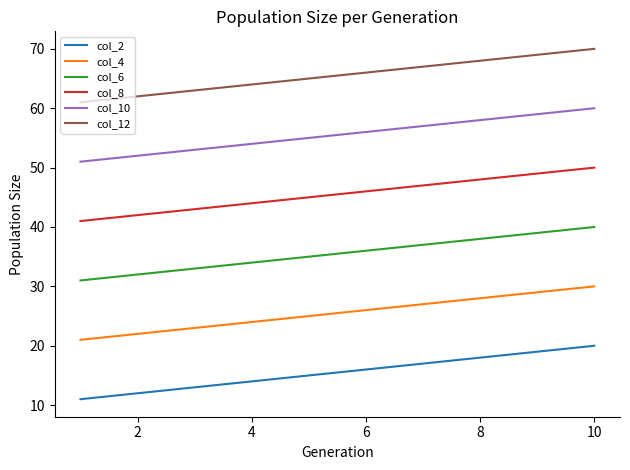

True or false: col_8 and col_2 cross at least once.

False